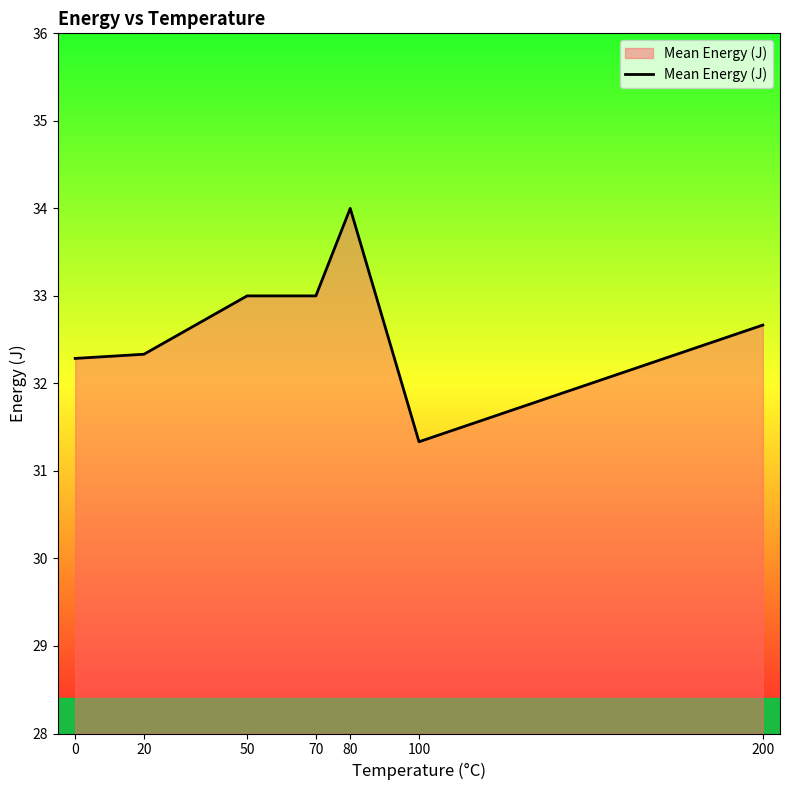

How many lines are shown in the chart?

1